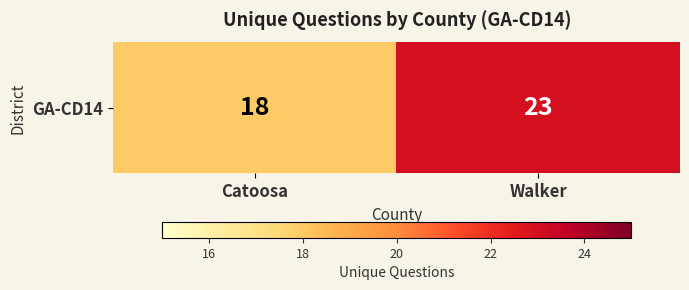

Reading left to right, what are all the values shown in this chart?

18	23